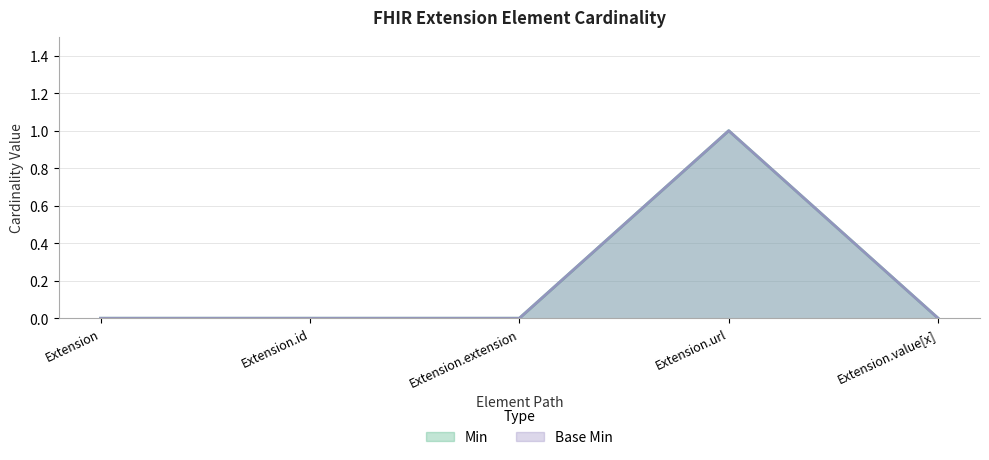

Count the number of categories in the chart.

5